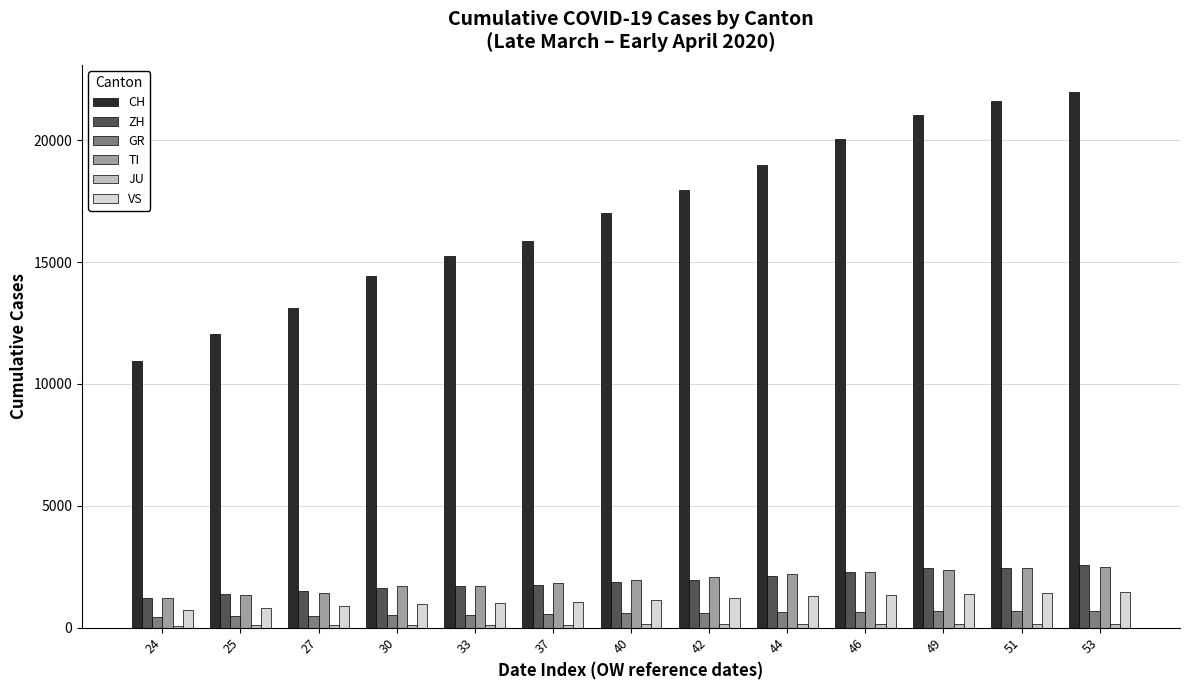

At which category does the chart reach its peak across all series?

53